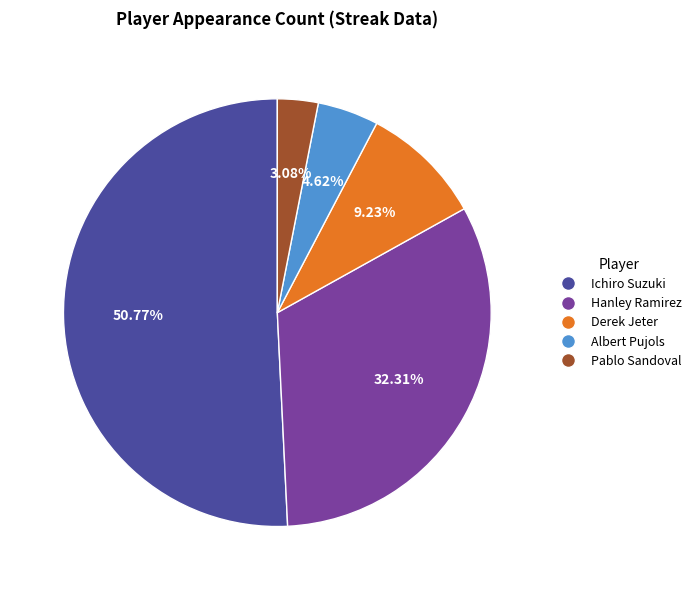

To the nearest percent, what portion does Ichiro Suzuki represent?

51%